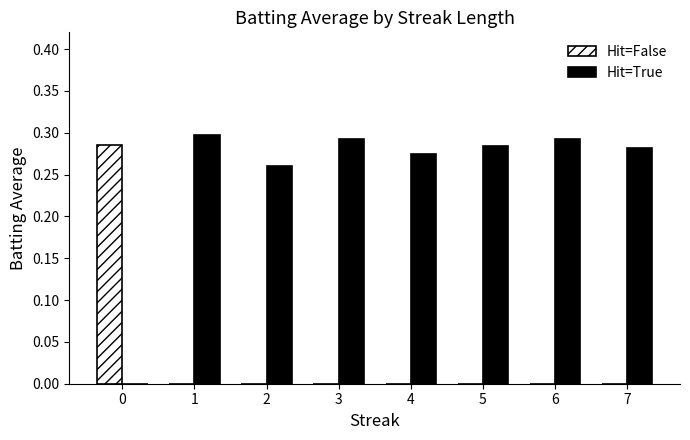

The Hit=False series shows -0.1 at 4. True or false?

False